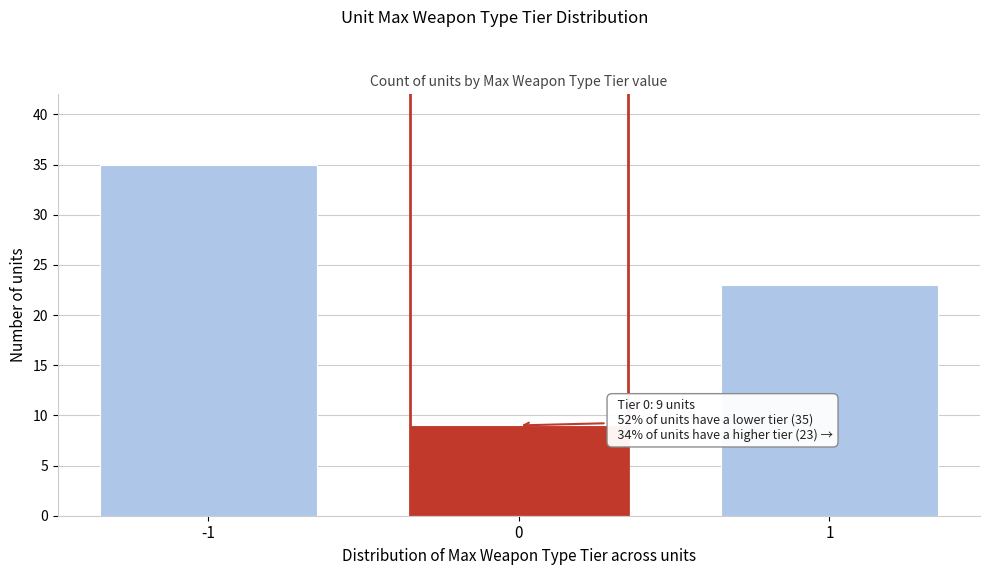

Reading right to left, transcribe all the data shown in this chart.

1=23	0=9	-1=35